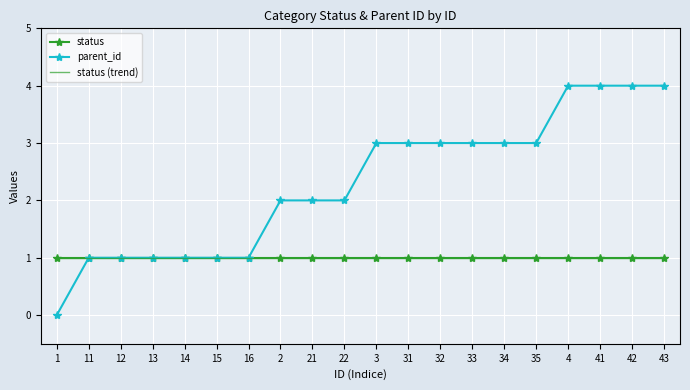

True or false: status (trend) has a value of 1.0 at 12.

True